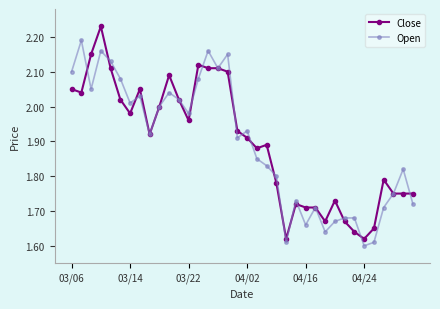

Rank the series by their maximum value, from lowest to highest.

Open, Close